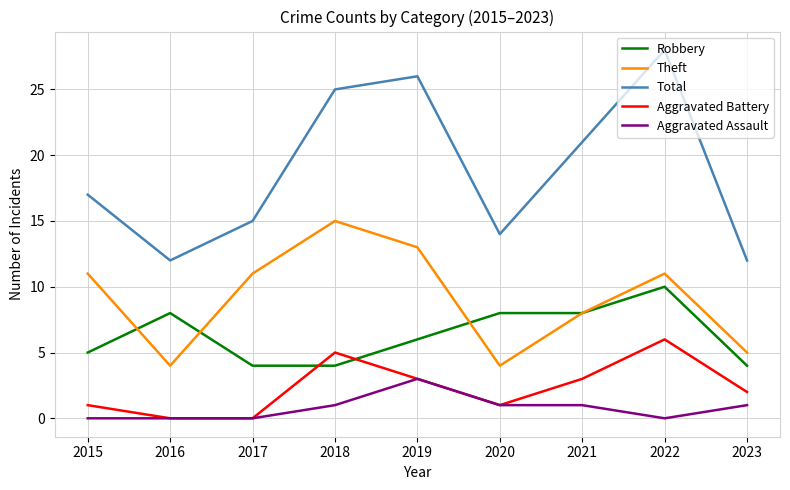

Reading left to right, extract all data points from this chart.

Robbery: 5	8	4	4	6	8	8	10	4
Theft: 11	4	11	15	13	4	8	11	5
Total: 17	12	15	25	26	14	21	28	12
Aggravated Battery: 1	0	0	5	3	1	3	6	2
Aggravated Assault: 0	0	0	1	3	1	1	0	1